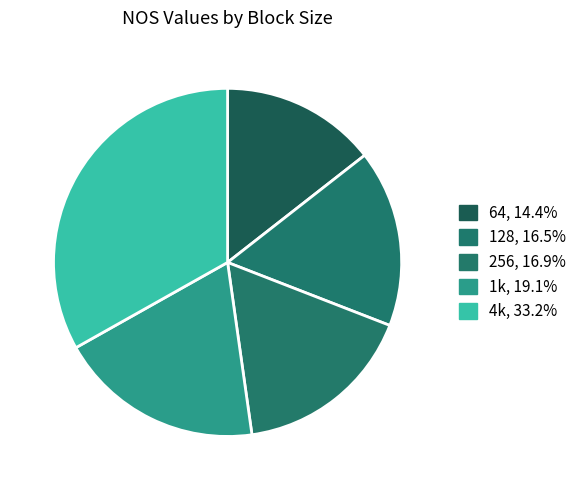

True or false: 256 accounts for 5% of the total.

False